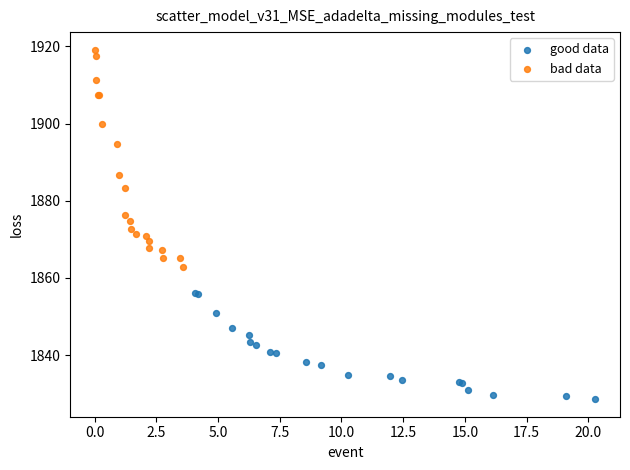

Which series has the widest spread of Y values?

bad data